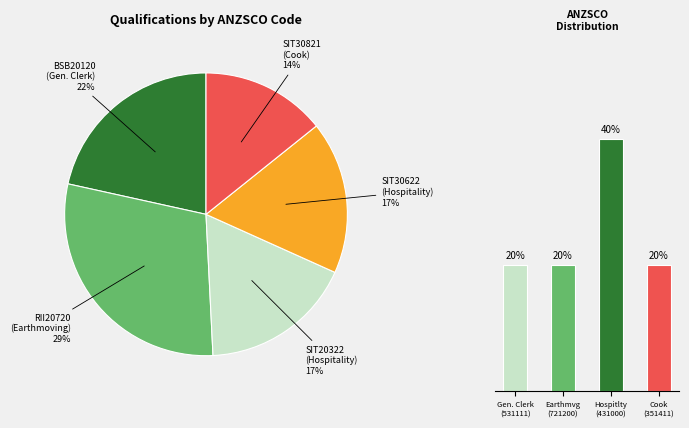

Is it true that SIT20322 is 17% of the pie?

True